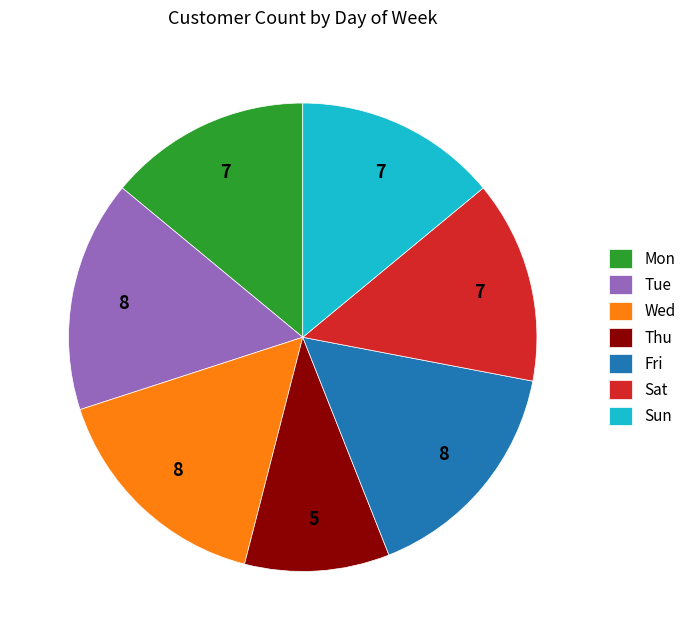

Does Sat account for over 50% of the chart?

No